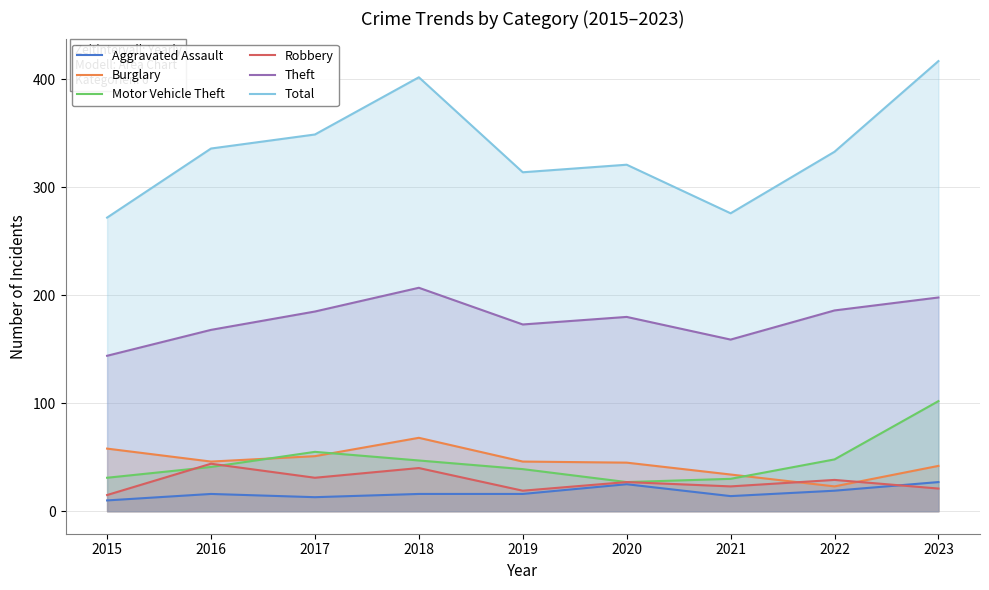

Count the number of categories in the chart.

9